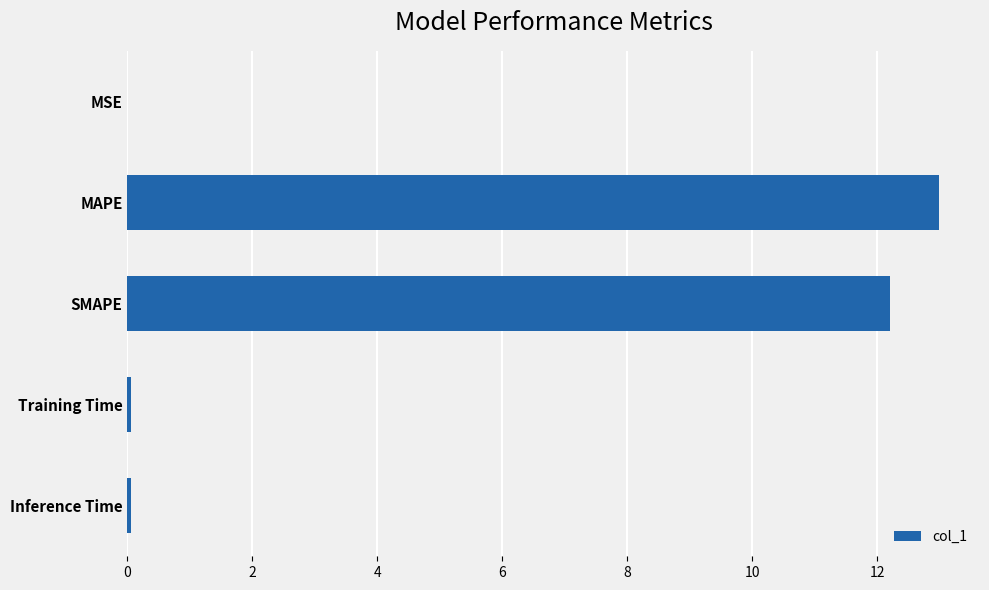

Is it true that the value at MAPE is 13.0?

True